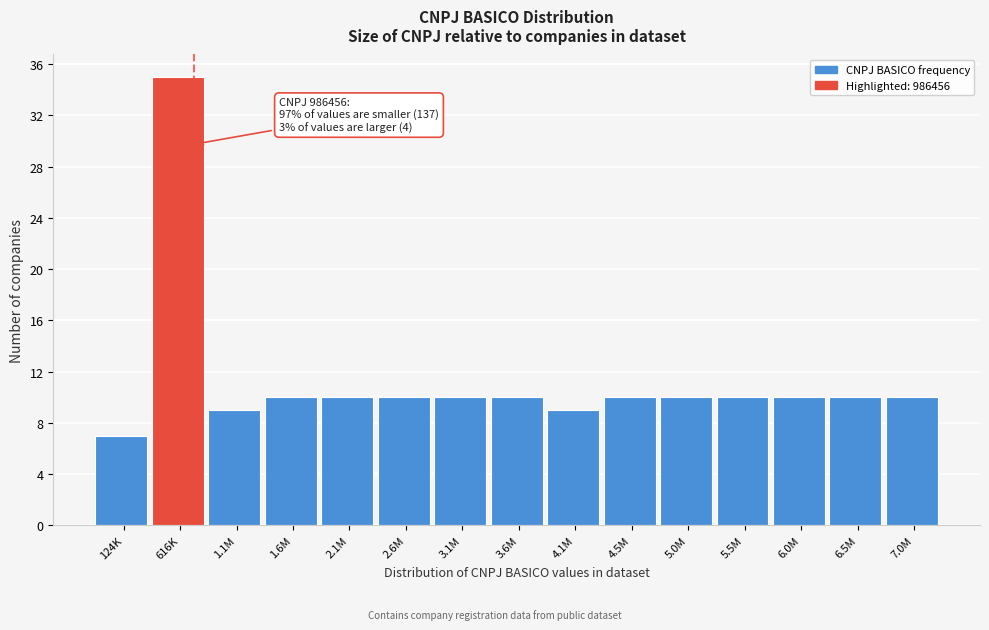

Reading right to left, extract all data points from this chart.

7.0M=10	6.5M=10	6.0M=10	5.5M=10	5.0M=10	4.5M=10	4.1M=9	3.6M=10	3.1M=10	2.6M=10	2.1M=10	1.6M=10	1.1M=9	616K=35	124K=7